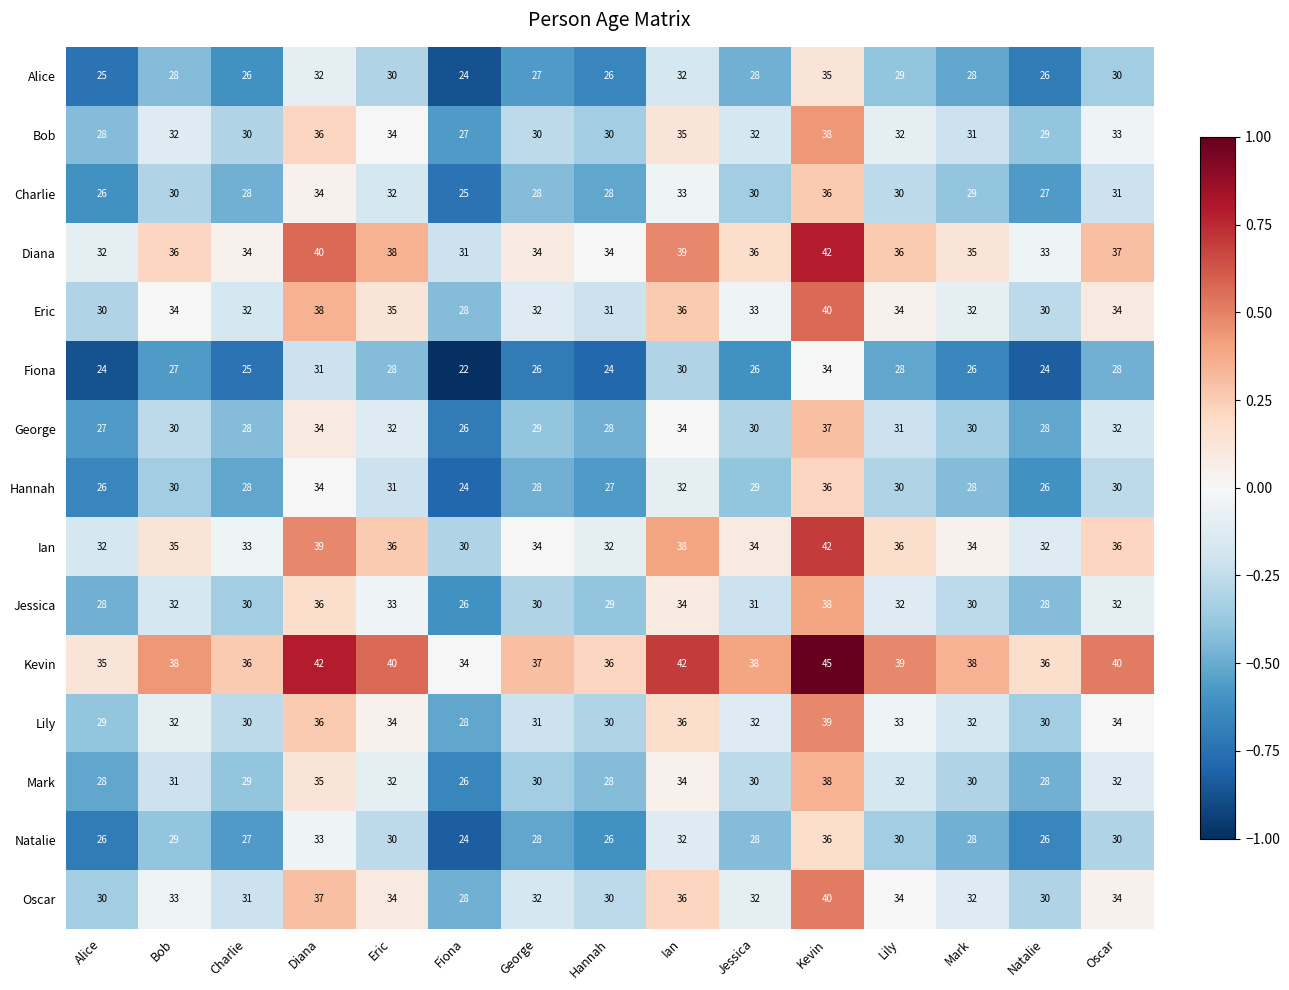

What is the sum of the Eric values at Jessica and Bob?

67